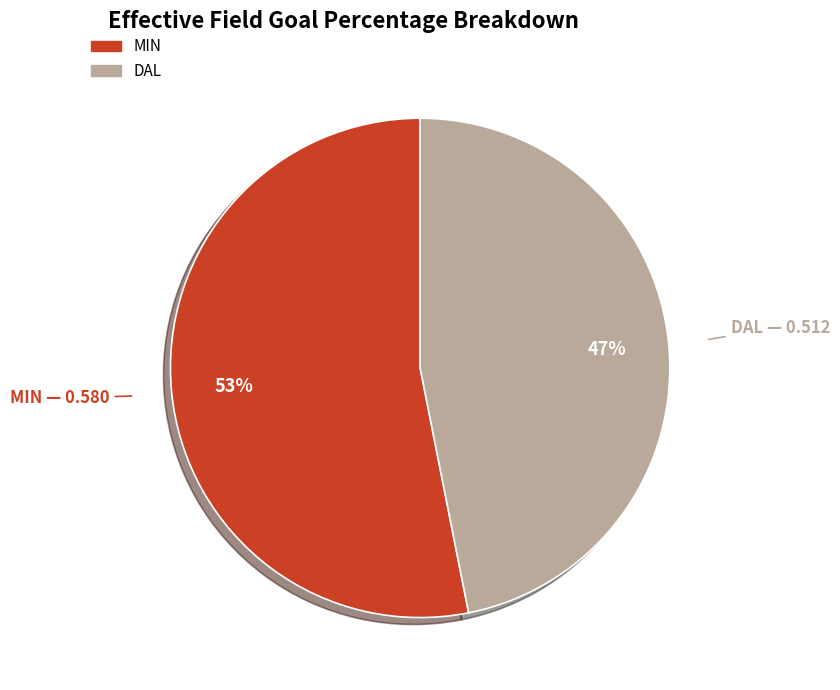

To the nearest percent, what percentage of the pie is MIN?

53%